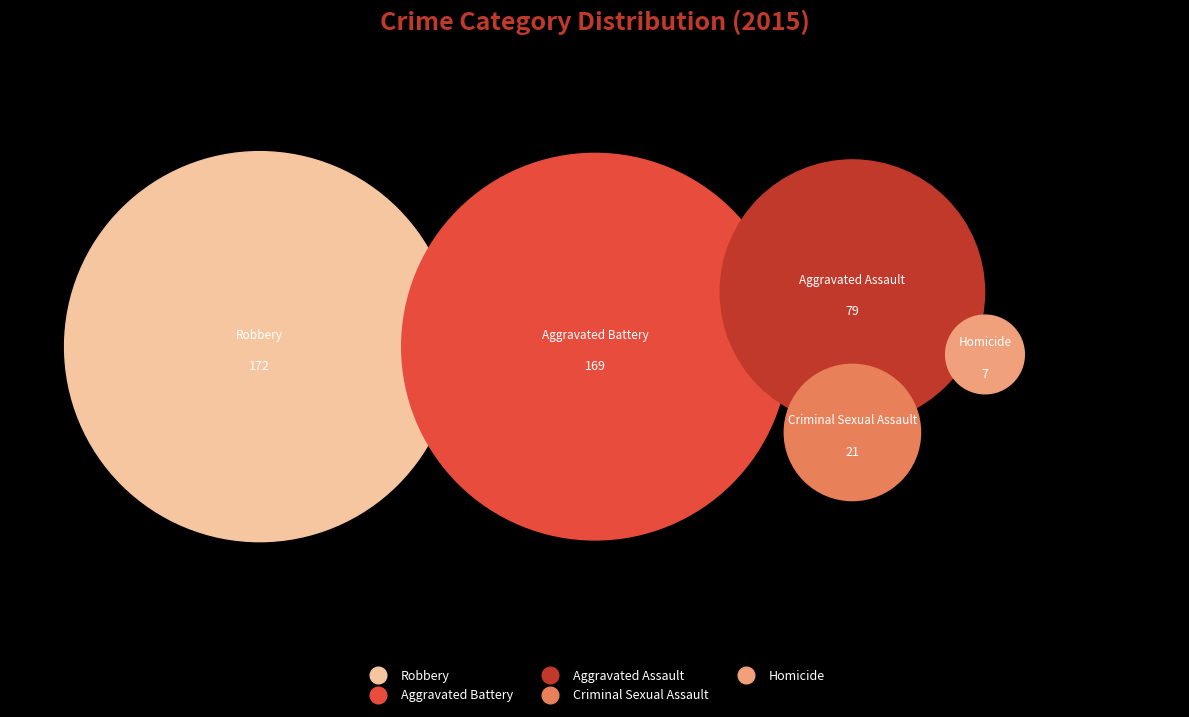

Which has a higher value, Homicide or Aggravated Battery?

Aggravated Battery